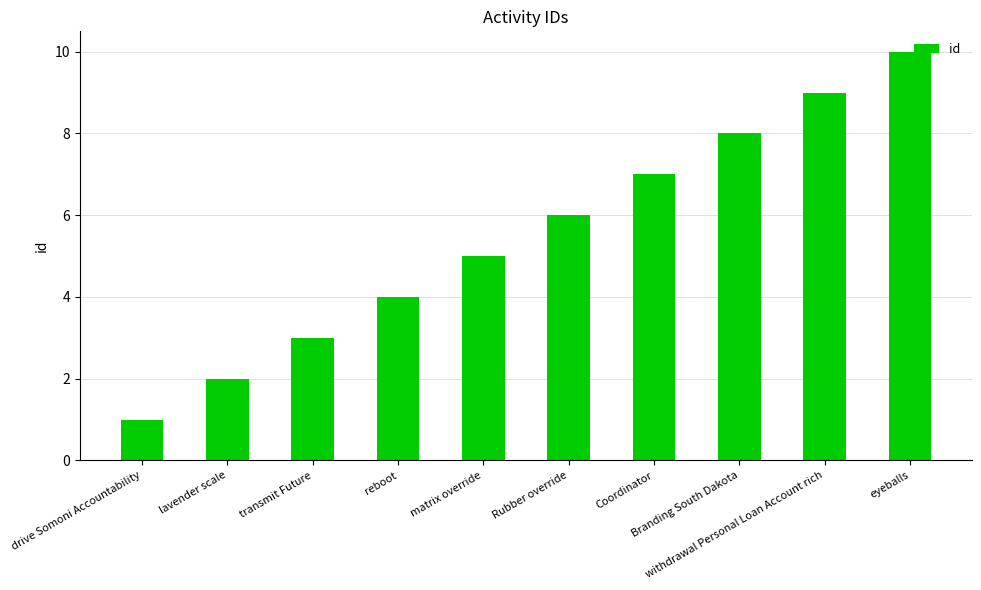

What is the difference between the maximum and minimum values?

9